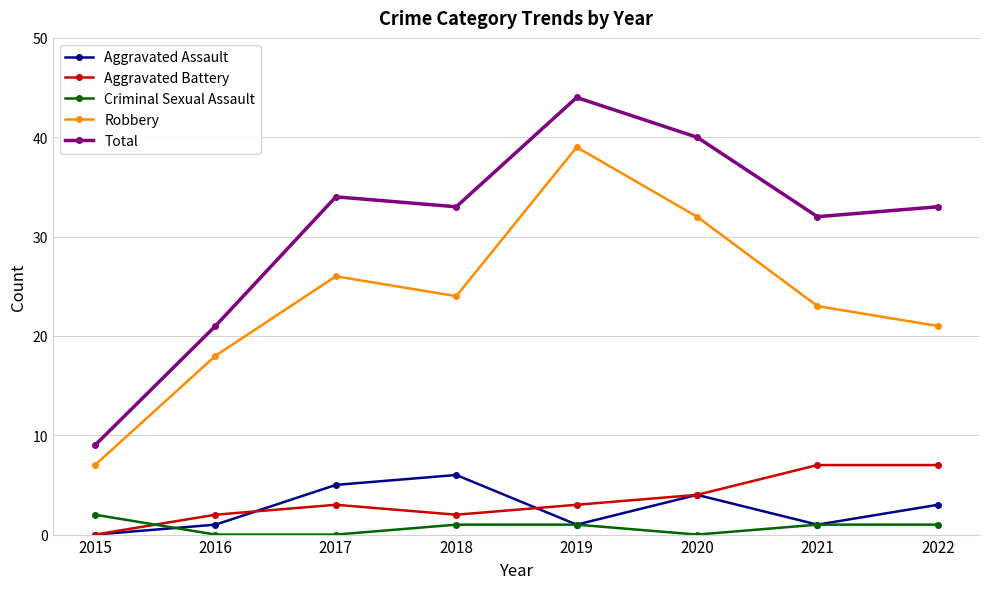

What is the sum of all Aggravated Battery values?

28